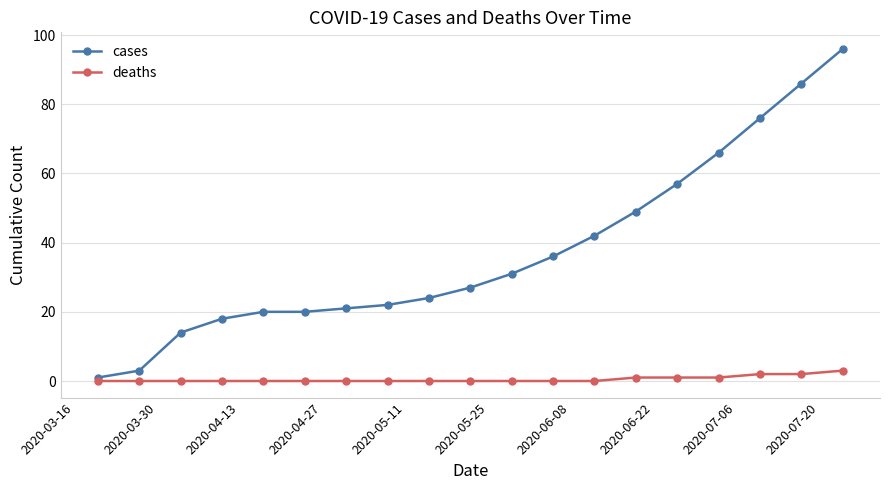

What is the value of the cases point at the 6th from the left?

20